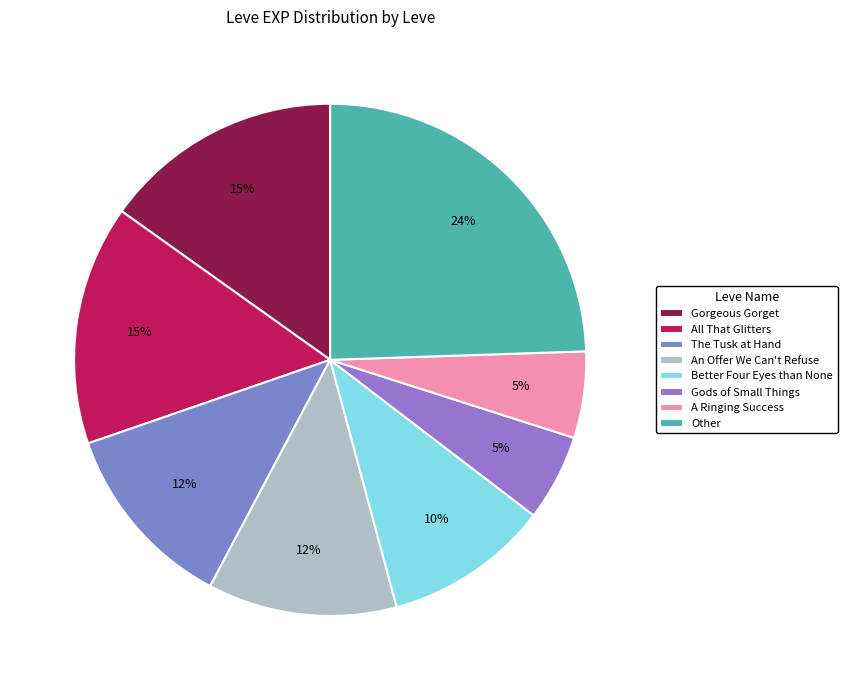

How much of the chart is everything except Gods of Small Things?

94.5%